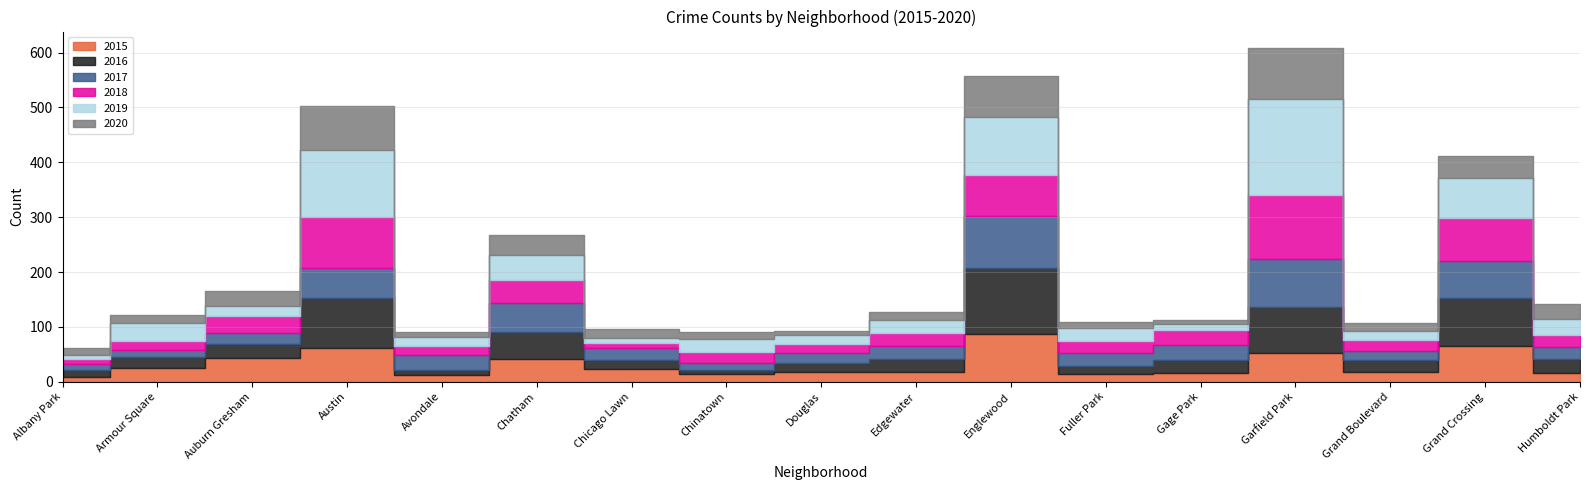

Is it true that 2020 equals 37 at Chatham?

True